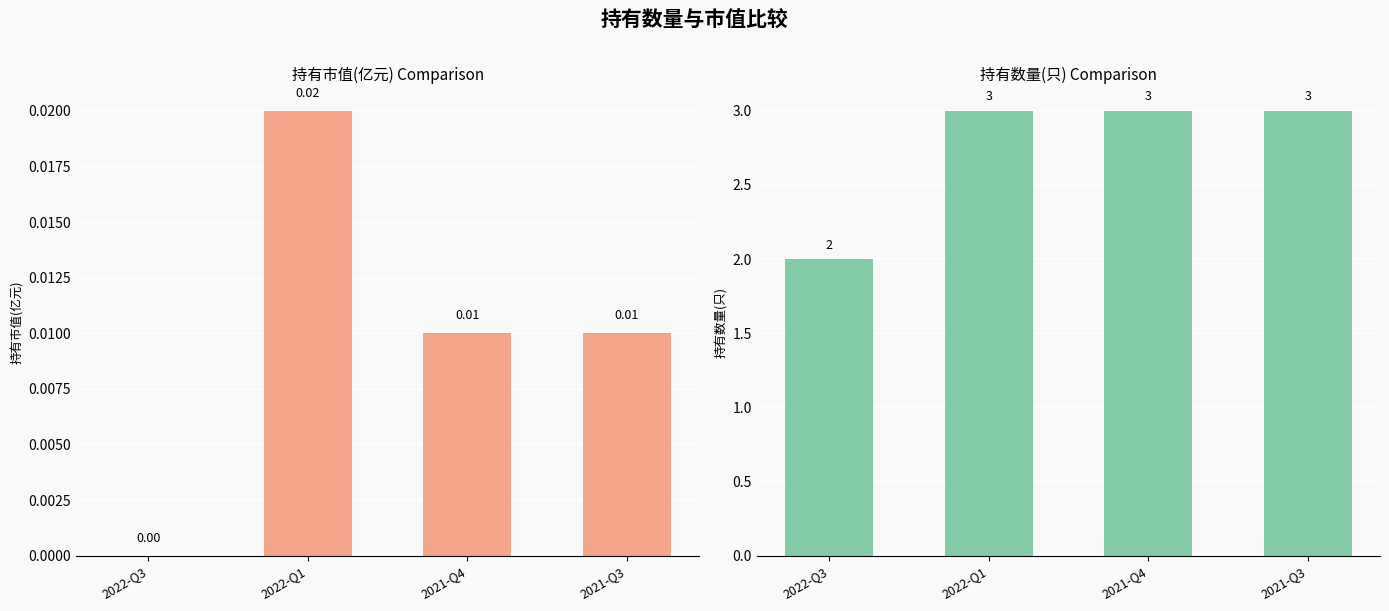

Where is 持有数量(只) nearest to the value 2?

2022-Q3